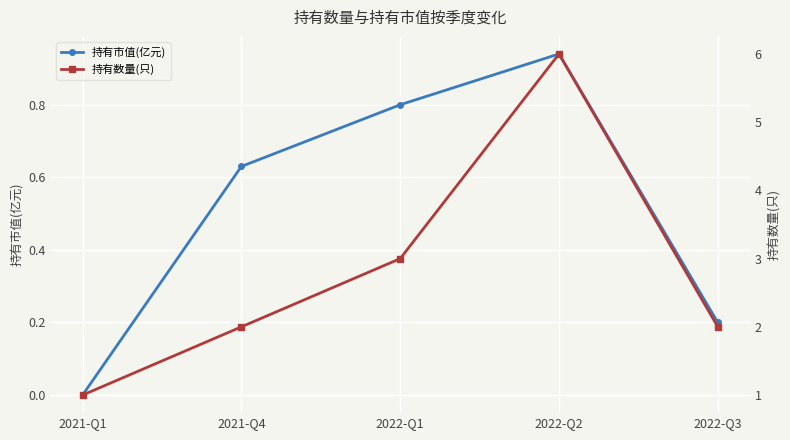

Which label corresponds to the largest value in the chart?

2022-Q2